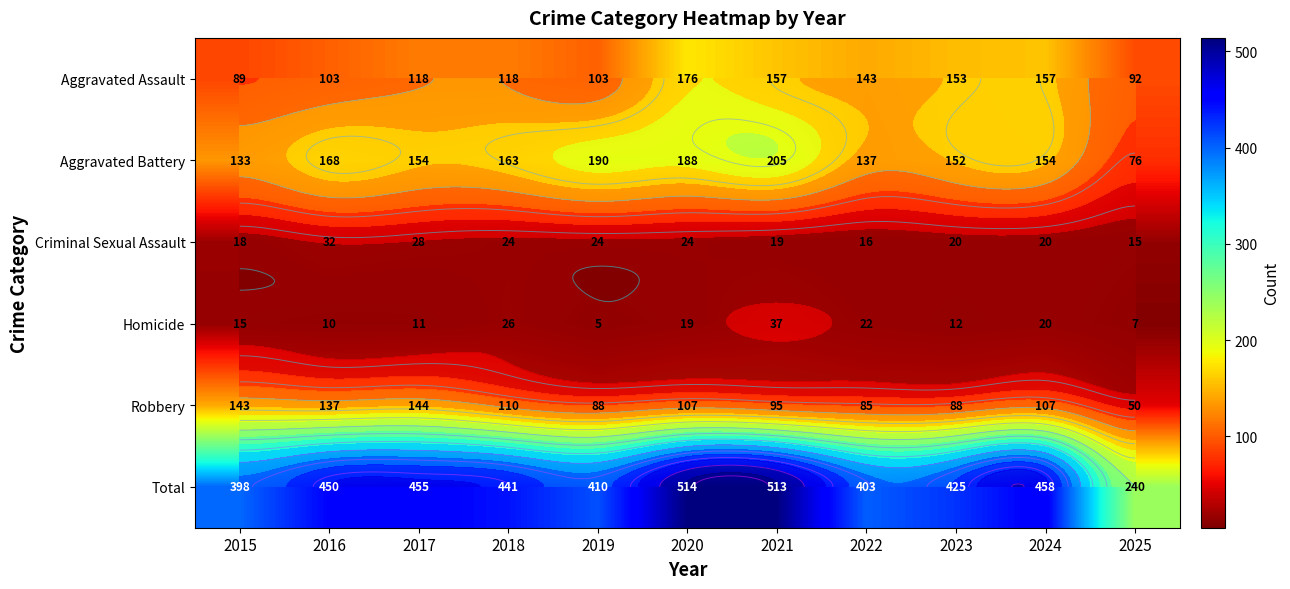

At which category does the chart reach its peak across all series?

2020